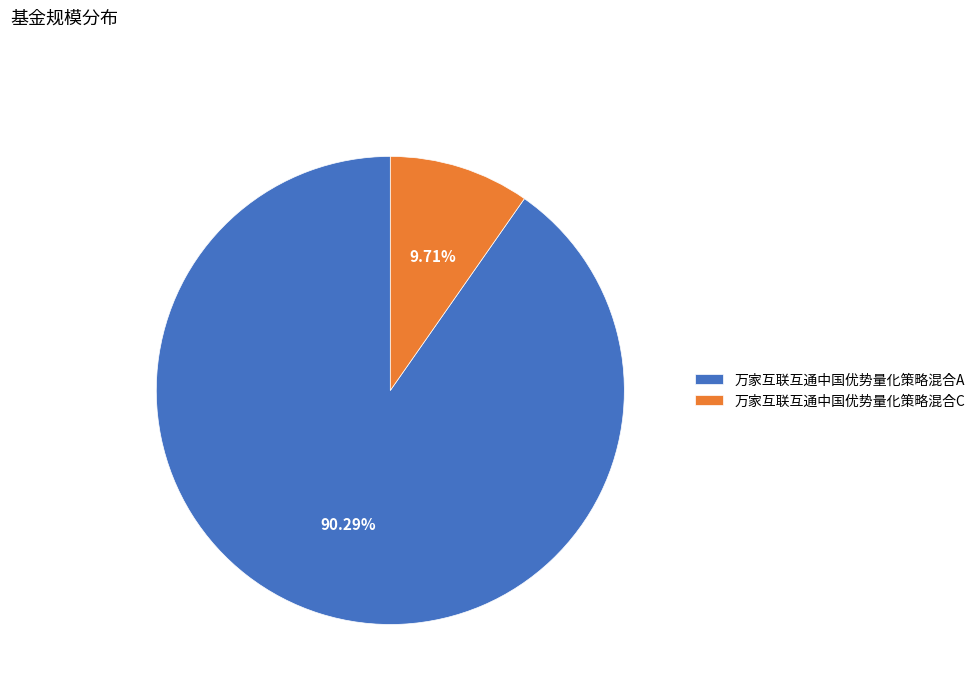

Which slice is the largest?

万家互联互通中国优势量化策略混合A